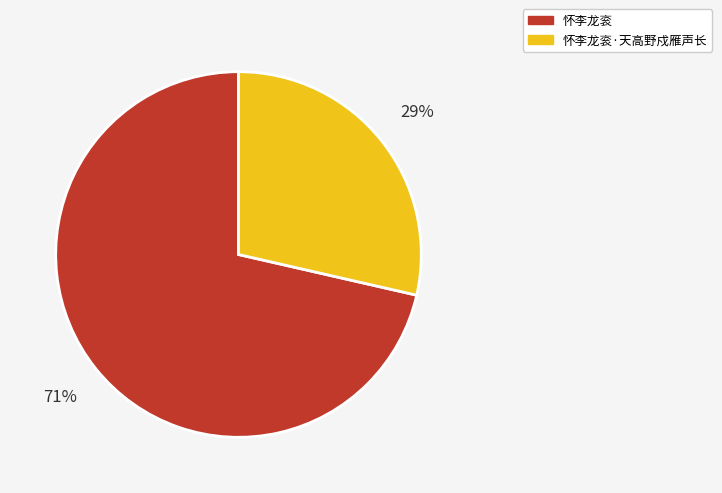

Does 怀李龙衮·天高野戍雁声长 represent more than half of the total?

No